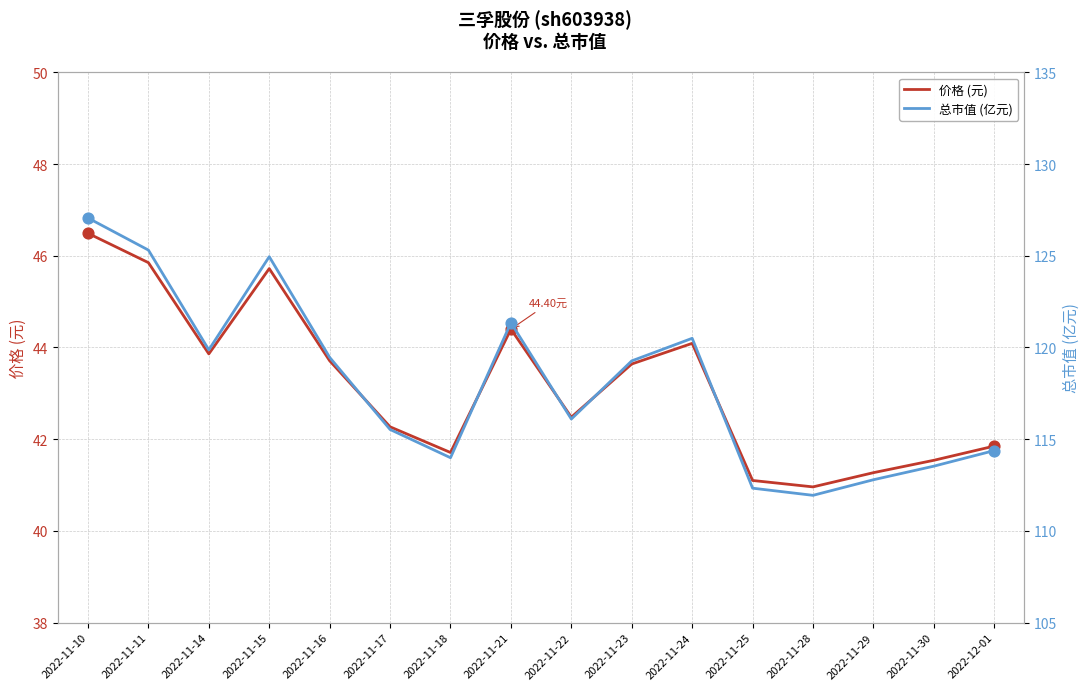

Which series contains the lowest Y value?

价格 (元)